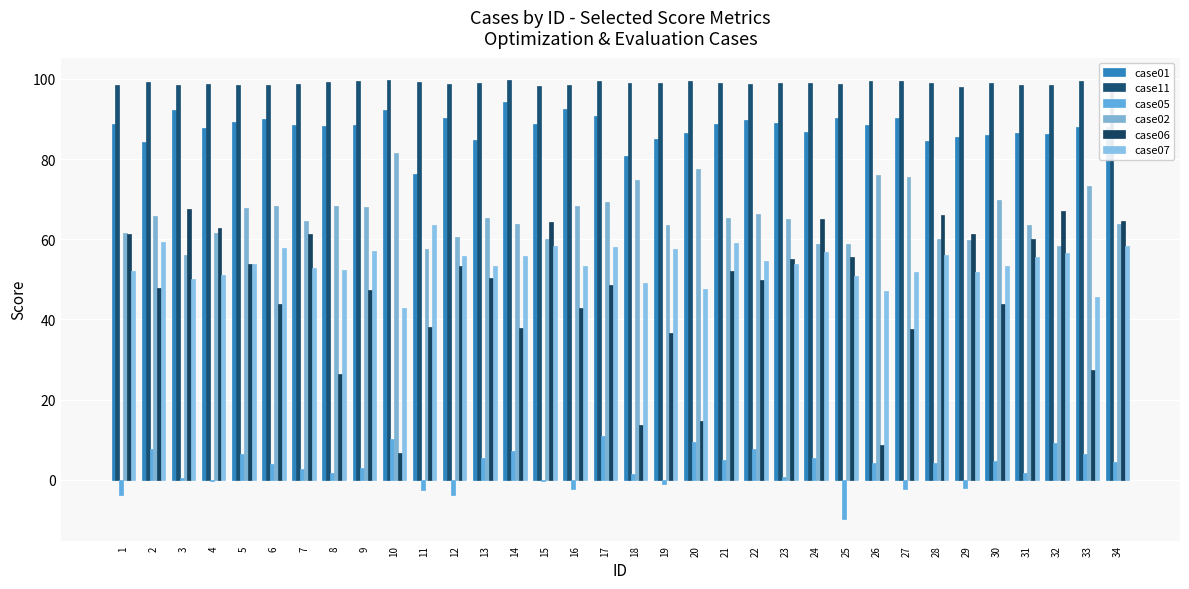

What is the value of the case02 bar at the 33rd from the left?

73.4